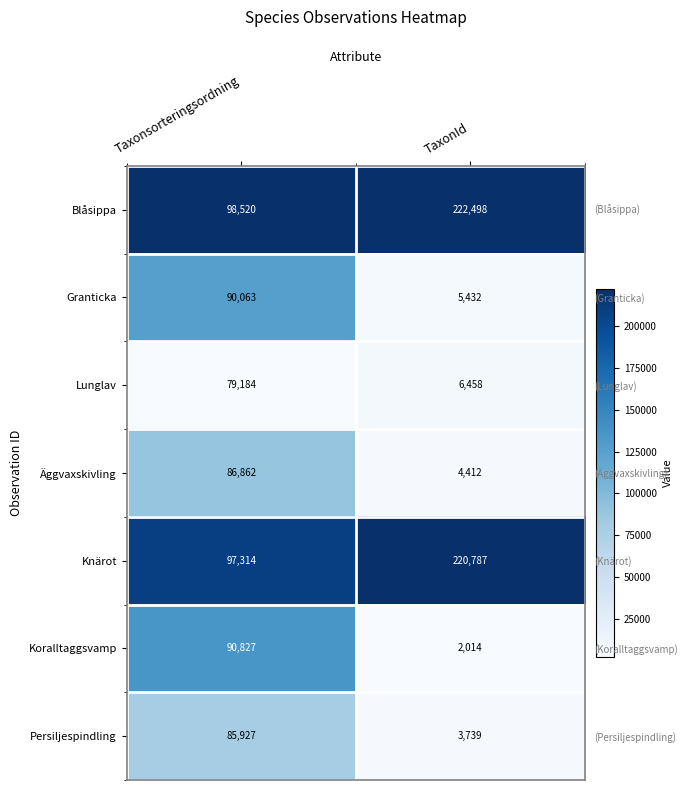

Rank the categories by Knärot value from highest to lowest.

Taxonsorteringsordning, TaxonId